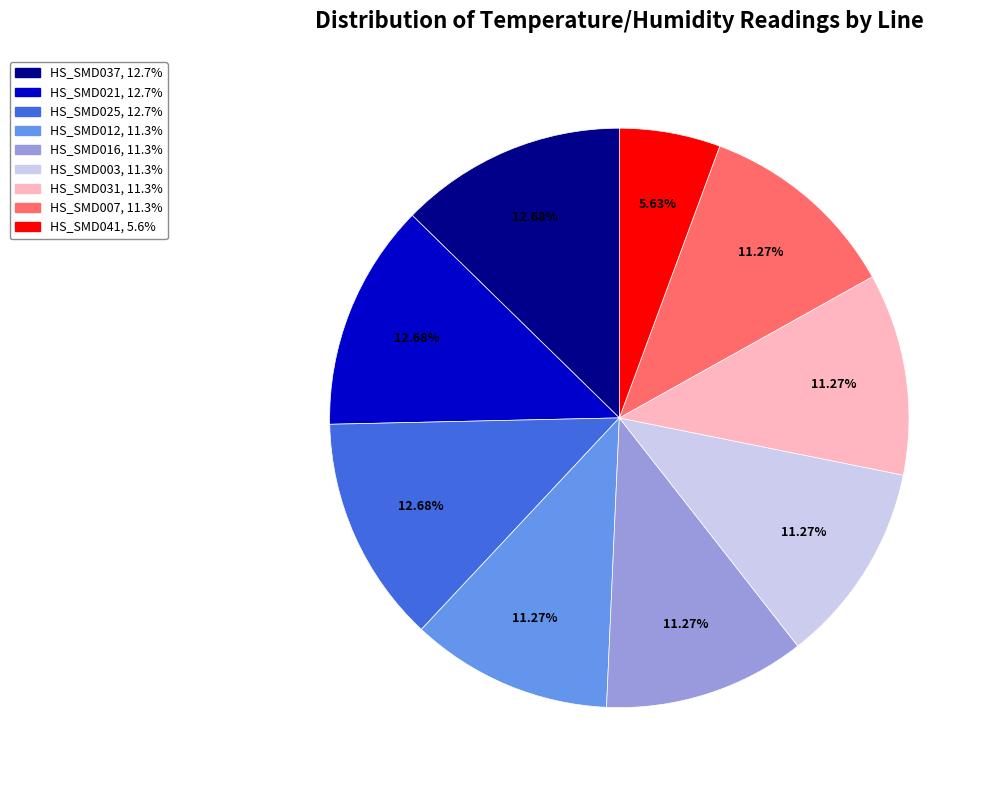

How many segments does this pie chart have?

9